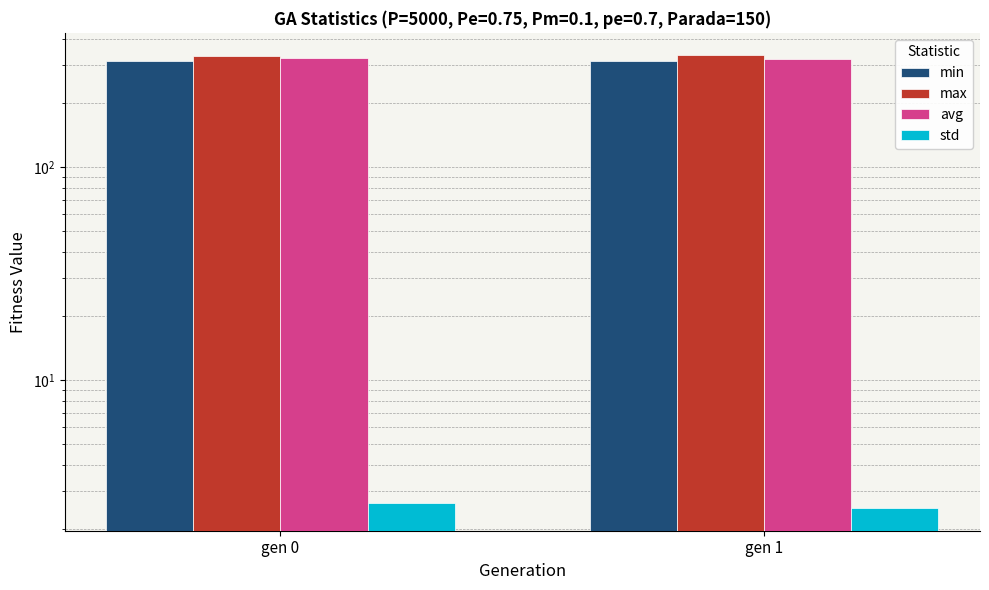

What is the total value across all series at gen 1?

973.3